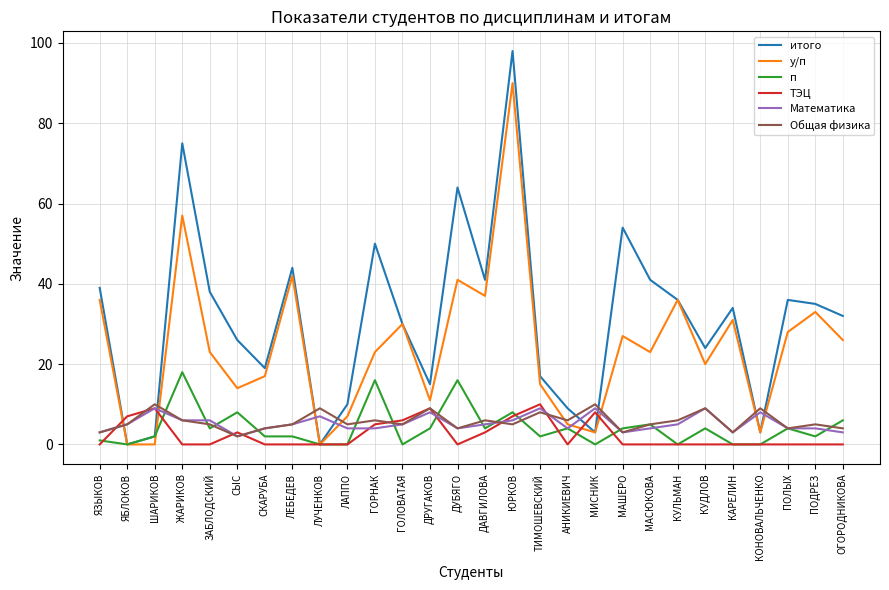

Where is the first local maximum for итого?

ЖАРИКОВ